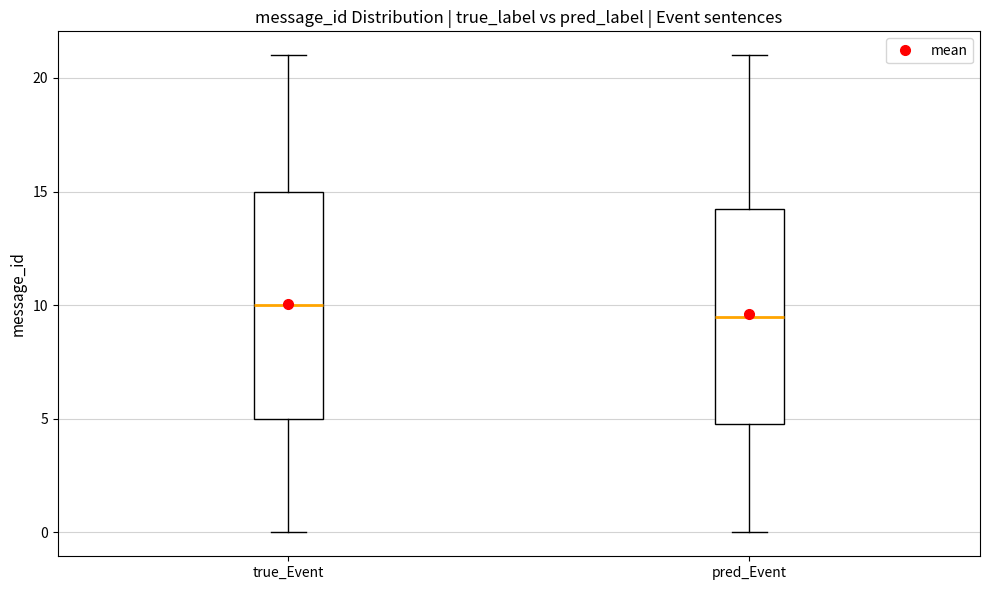

Comparing the boxes themselves (not the whiskers), which one is the tallest?

true_Event